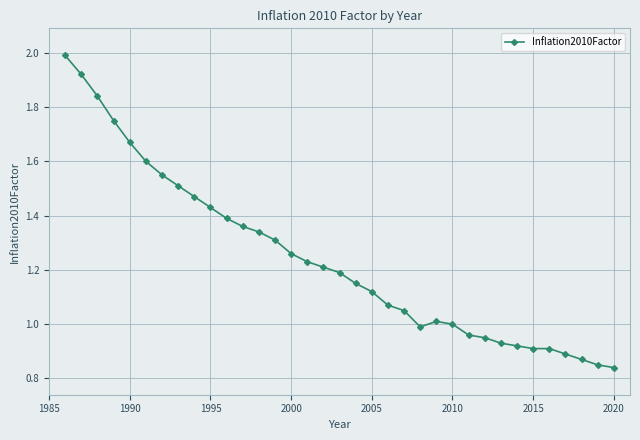

What is the sum of all values?

43.4